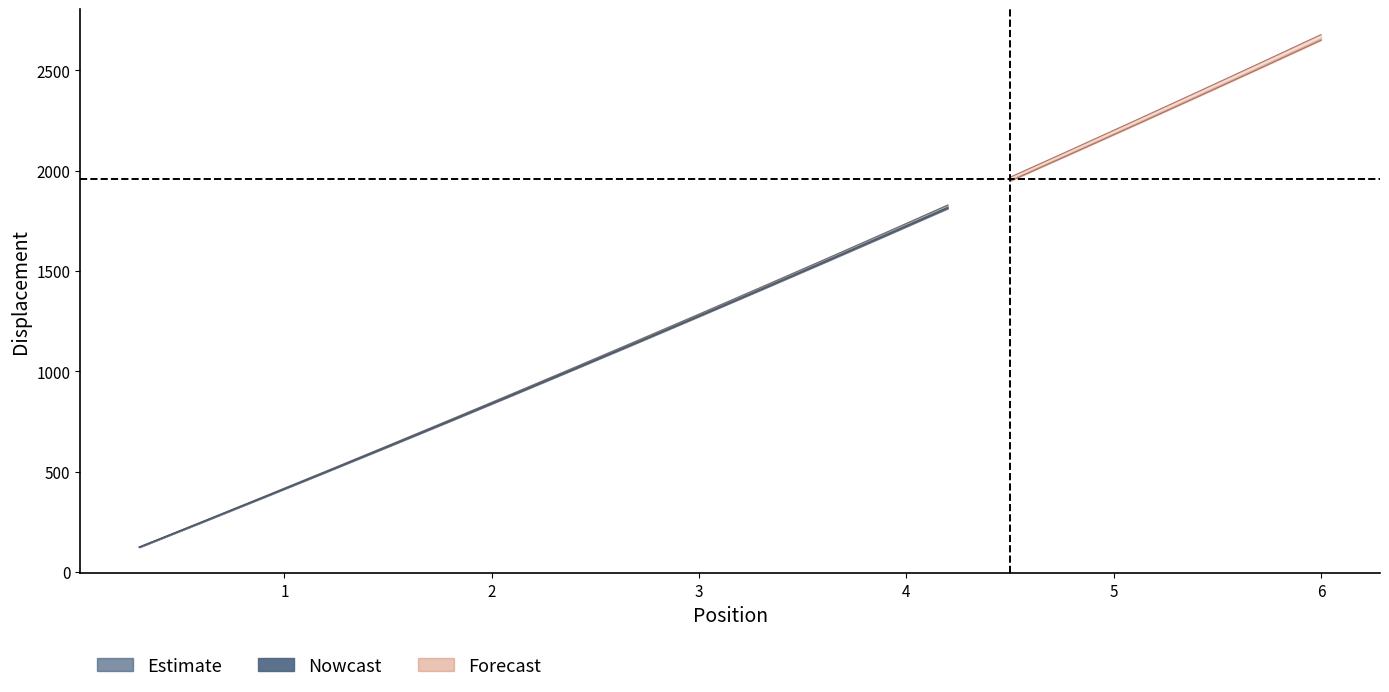

How many values in the mesh1_y series exceed 1406?

10